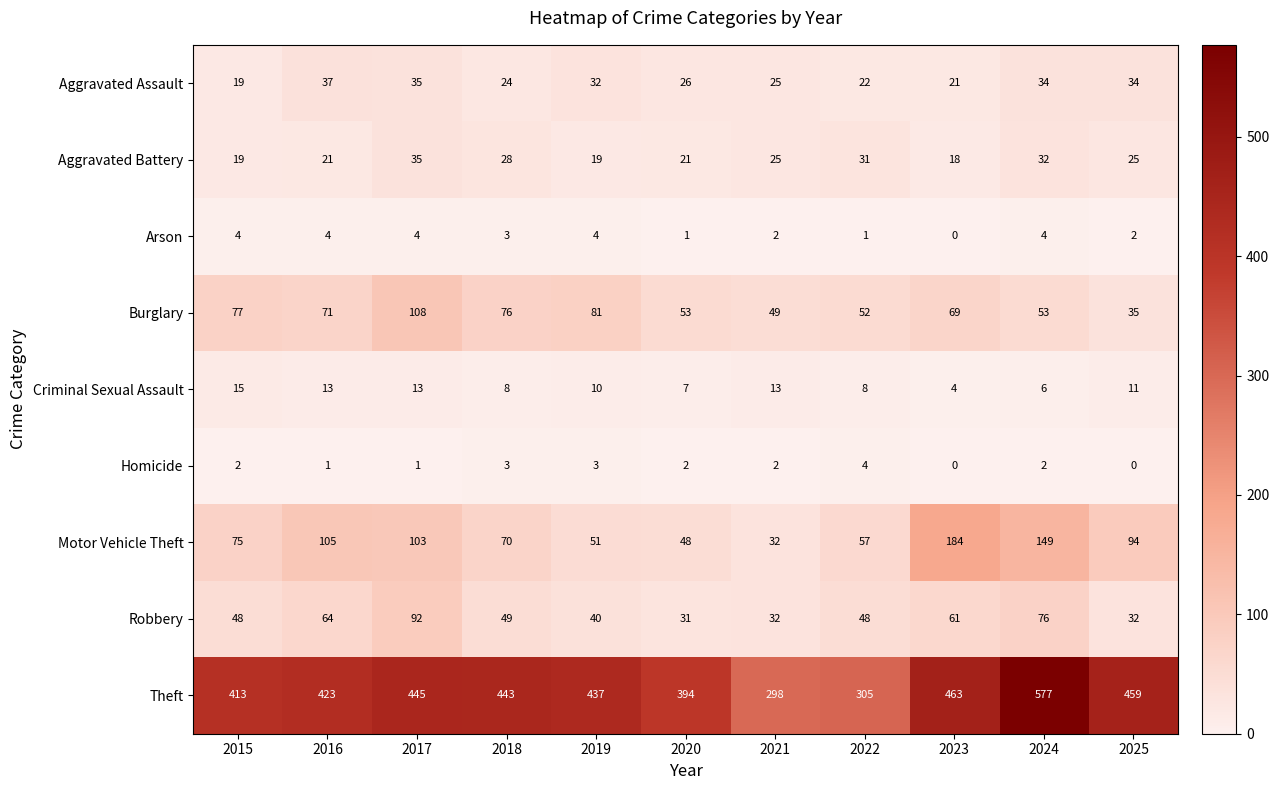

What is the sum of all Motor Vehicle Theft values?

968